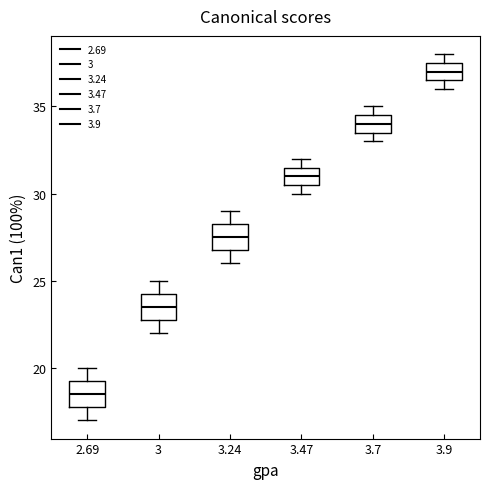

Which box's median line is the highest?

3.9